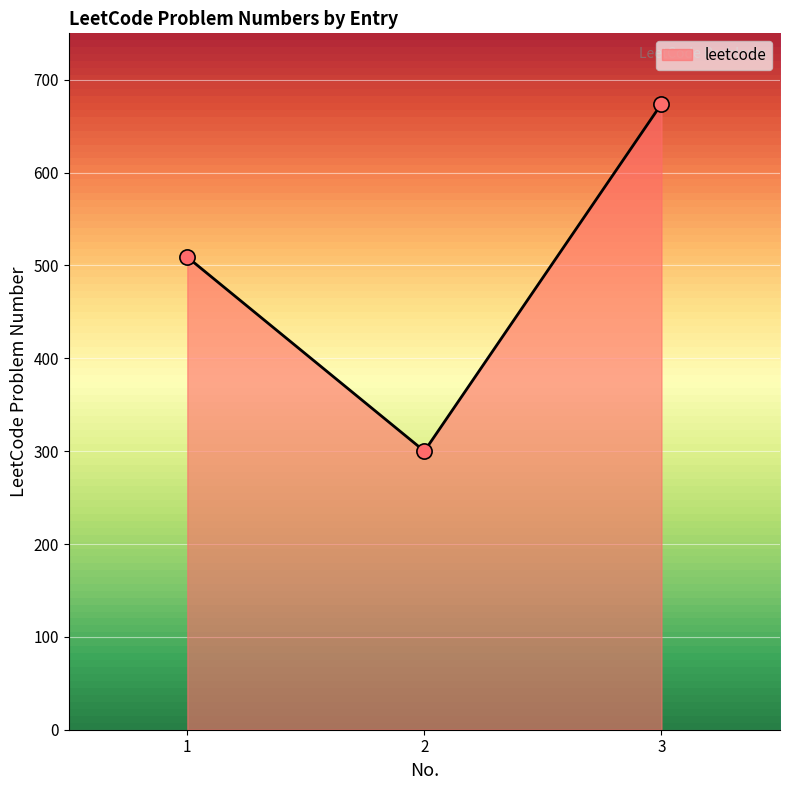

Approximately how many times larger is the value at 2 compared to 3?

0.4